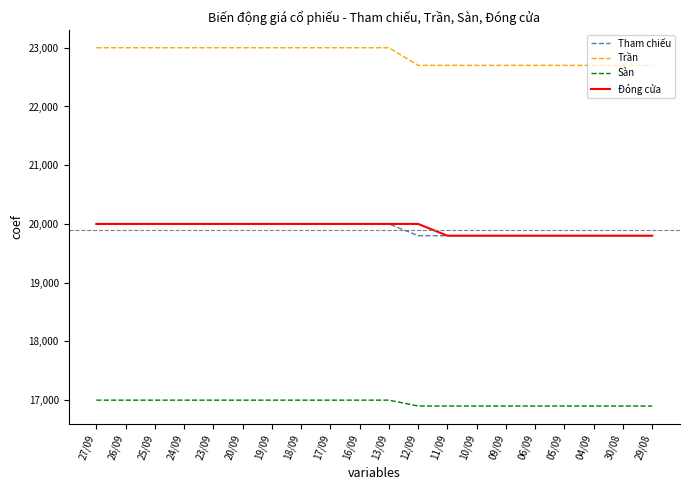

Reading right to left, transcribe all the data shown in this chart.

Tham chiếu: 29/08=19800	30/08=19800	04/09=19800	05/09=19800	06/09=19800	09/09=19800	10/09=19800	11/09=19800	12/09=19800	13/09=20000	16/09=20000	17/09=20000	18/09=20000	19/09=20000	20/09=20000	23/09=20000	24/09=20000	25/09=20000	26/09=20000	27/09=20000
Trần: 29/08=22700	30/08=22700	04/09=22700	05/09=22700	06/09=22700	09/09=22700	10/09=22700	11/09=22700	12/09=22700	13/09=23000	16/09=23000	17/09=23000	18/09=23000	19/09=23000	20/09=23000	23/09=23000	24/09=23000	25/09=23000	26/09=23000	27/09=23000
Sàn: 29/08=16900	30/08=16900	04/09=16900	05/09=16900	06/09=16900	09/09=16900	10/09=16900	11/09=16900	12/09=16900	13/09=17000	16/09=17000	17/09=17000	18/09=17000	19/09=17000	20/09=17000	23/09=17000	24/09=17000	25/09=17000	26/09=17000	27/09=17000
Đóng cửa: 29/08=19800	30/08=19800	04/09=19800	05/09=19800	06/09=19800	09/09=19800	10/09=19800	11/09=19800	12/09=20000	13/09=20000	16/09=20000	17/09=20000	18/09=20000	19/09=20000	20/09=20000	23/09=20000	24/09=20000	25/09=20000	26/09=20000	27/09=20000